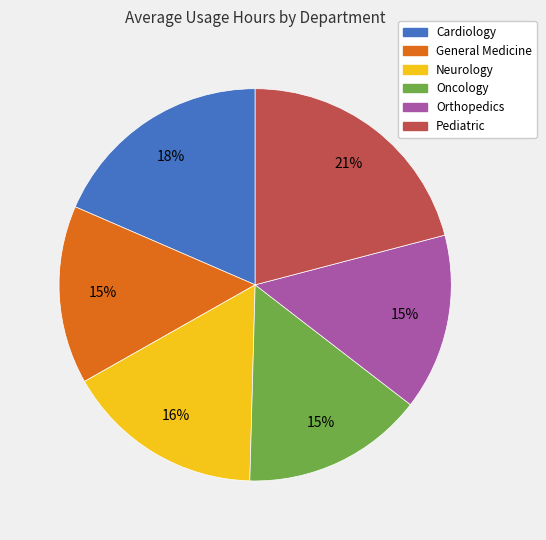

Is the sum of Orthopedics and Cardiology greater than half?

No